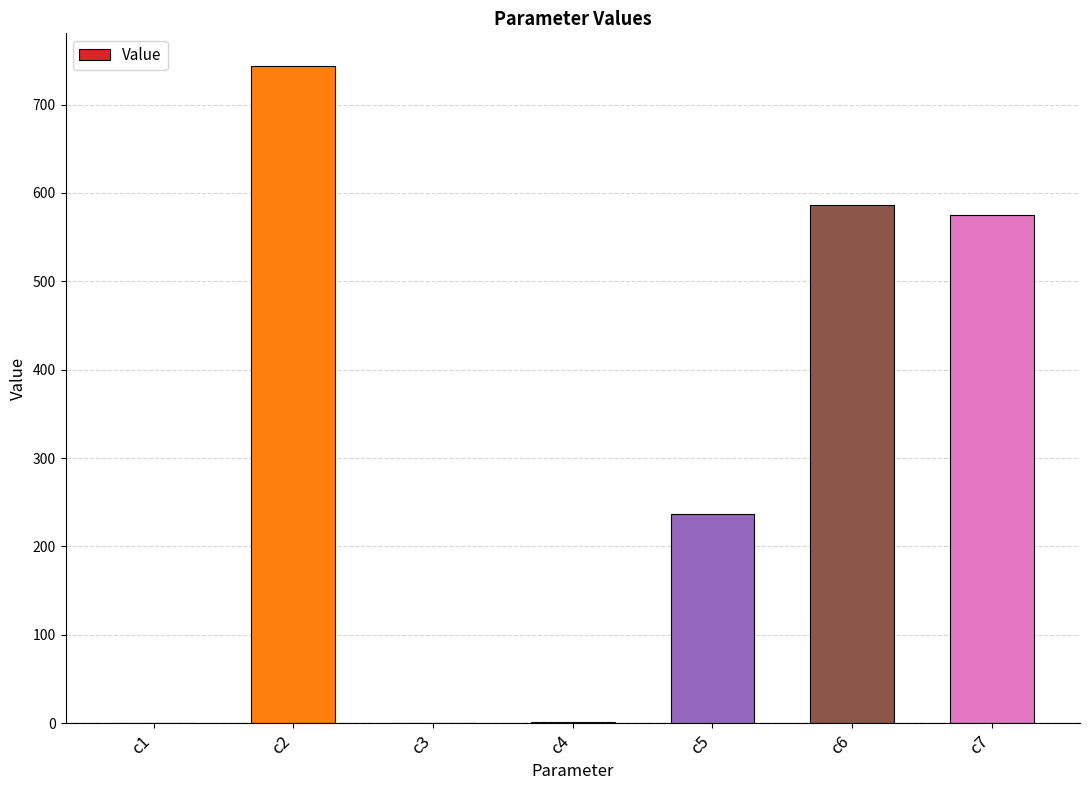

Which category has the highest value across all series?

c2